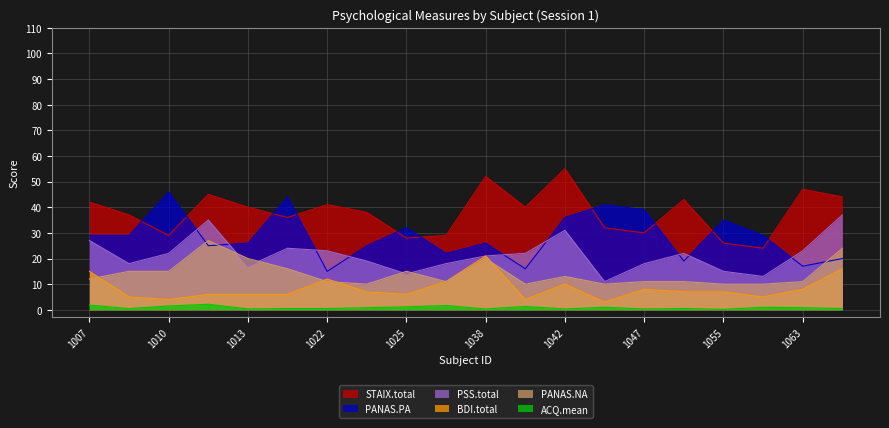

Does the chart display data point markers on the line(s)?

No